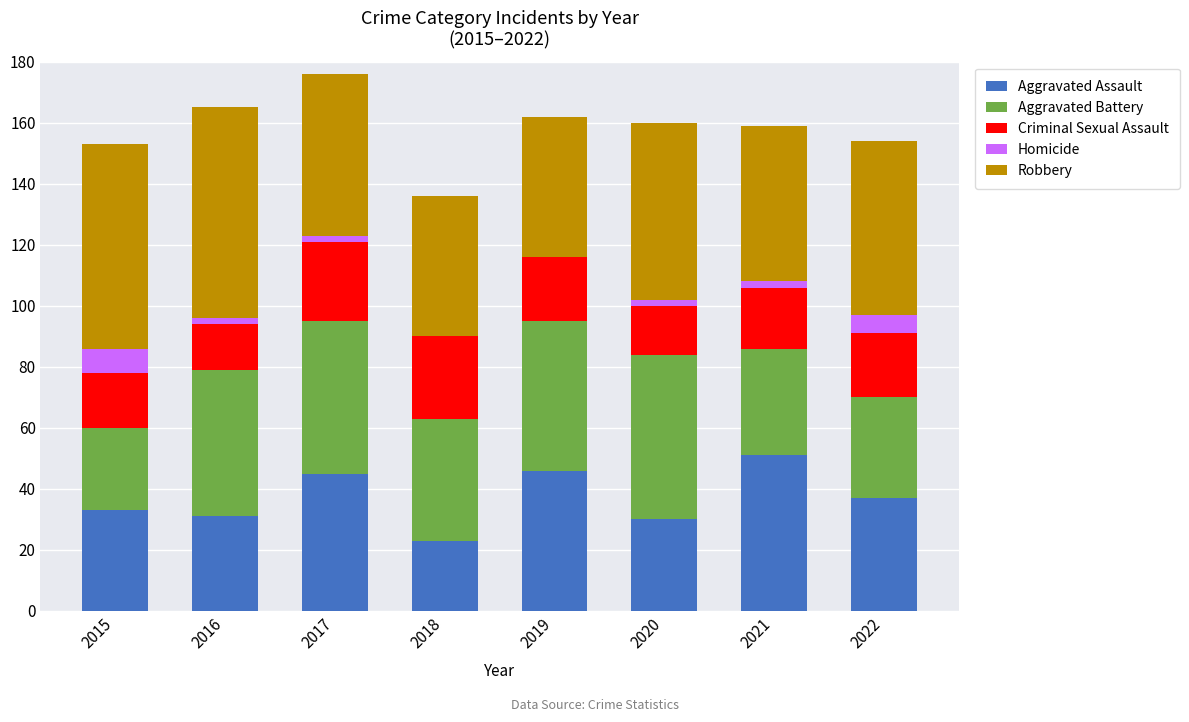

True or false: Aggravated Assault has a value of 46 at 2019.

True